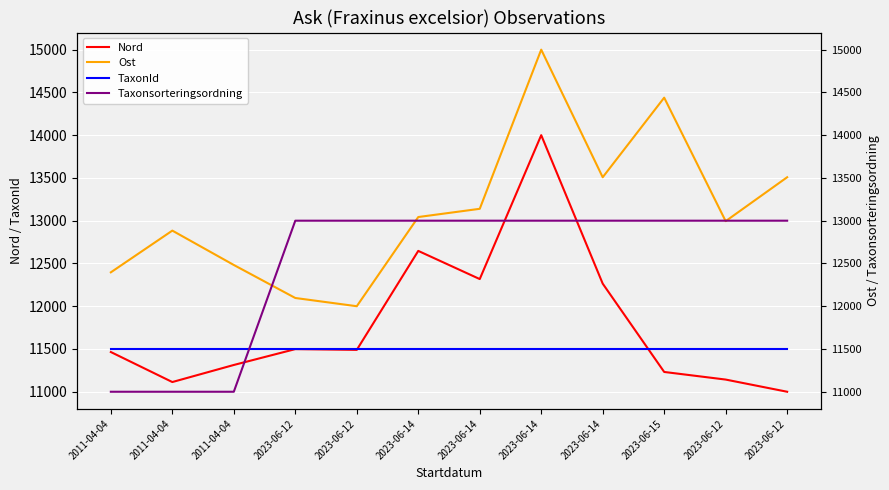

Is the value of Taxonsorteringsordning at 2011-04-04 greater than the value of Nord at 2023-06-12?

No